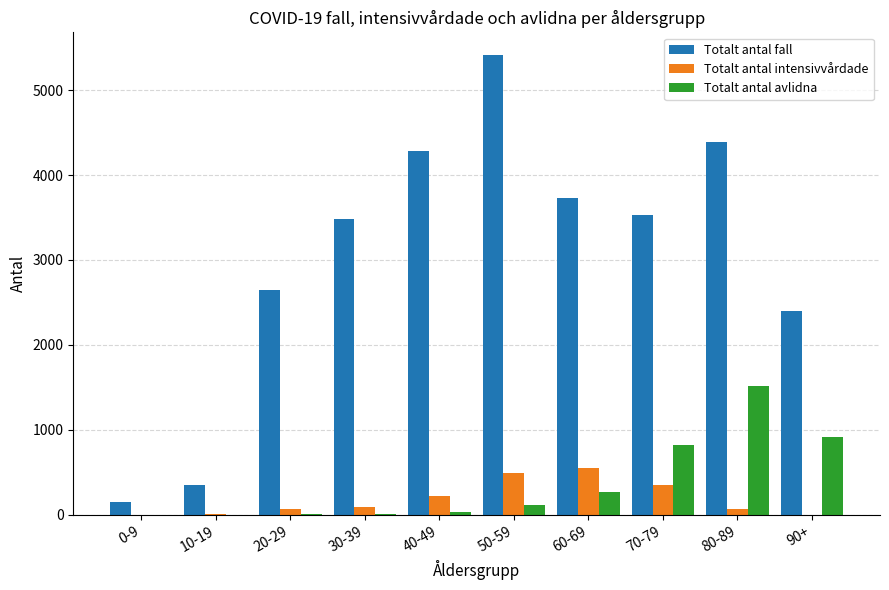

What is the maximum value for Totalt antal avlidna?

1518